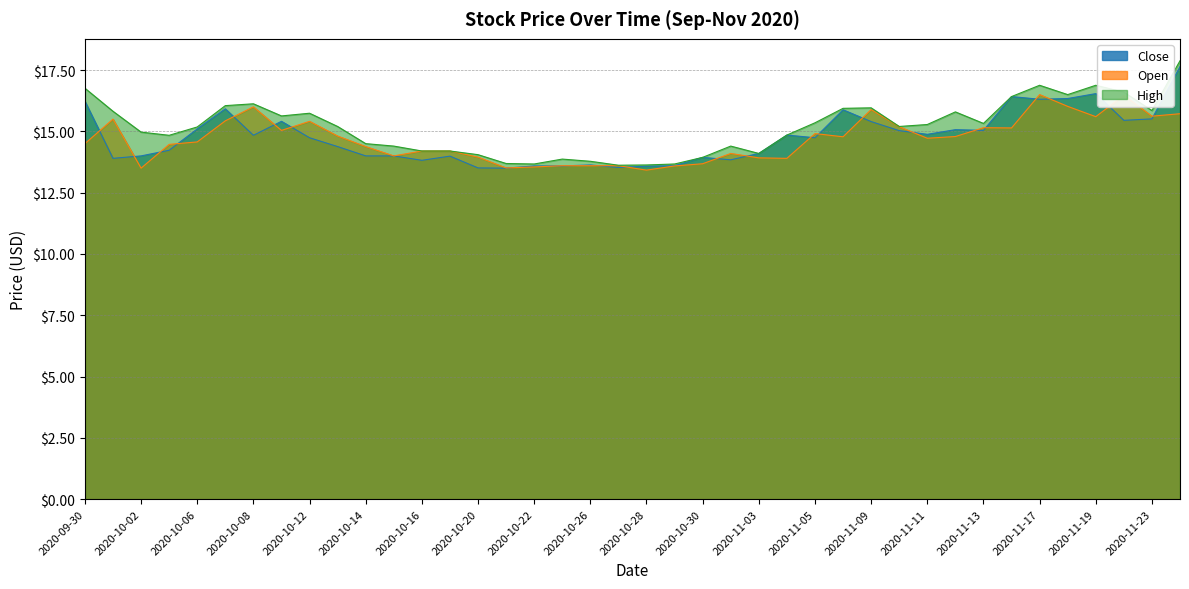

What is the difference between the highest and lowest values at 2020-10-09?

0.6